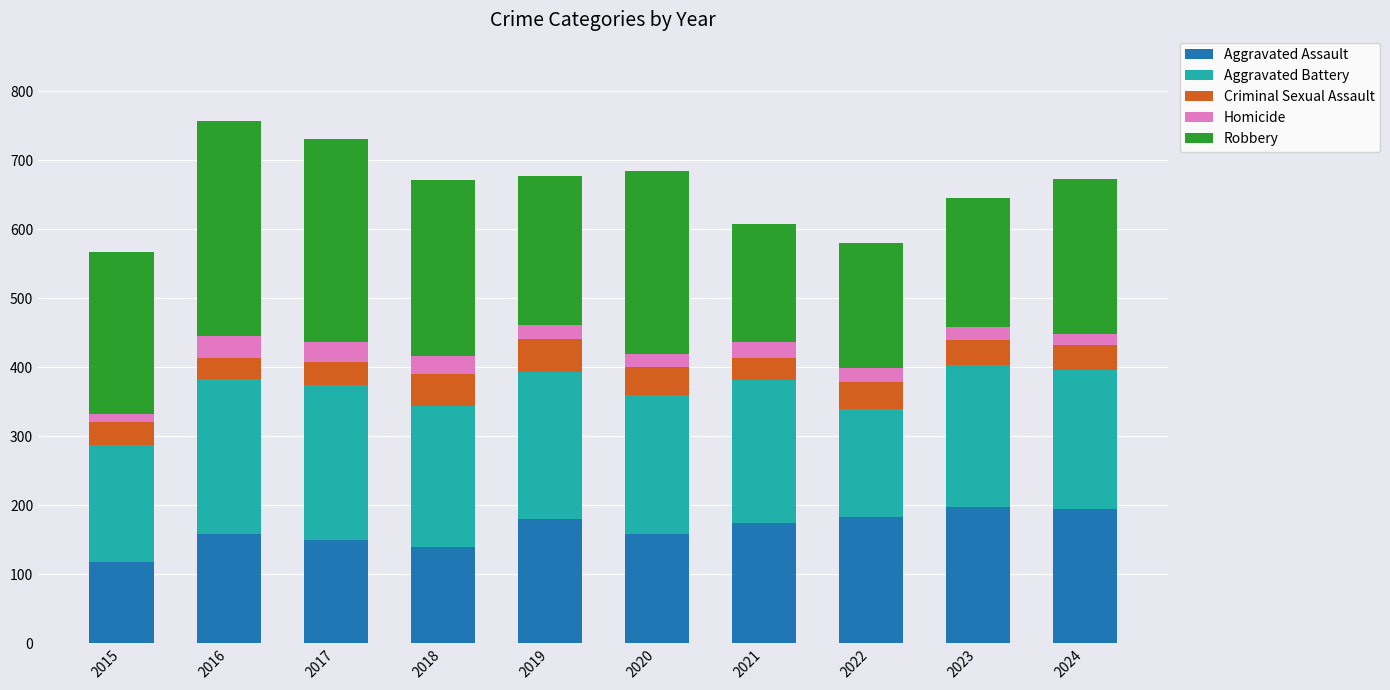

Is it true that Aggravated Assault equals 158 at 2020?

True